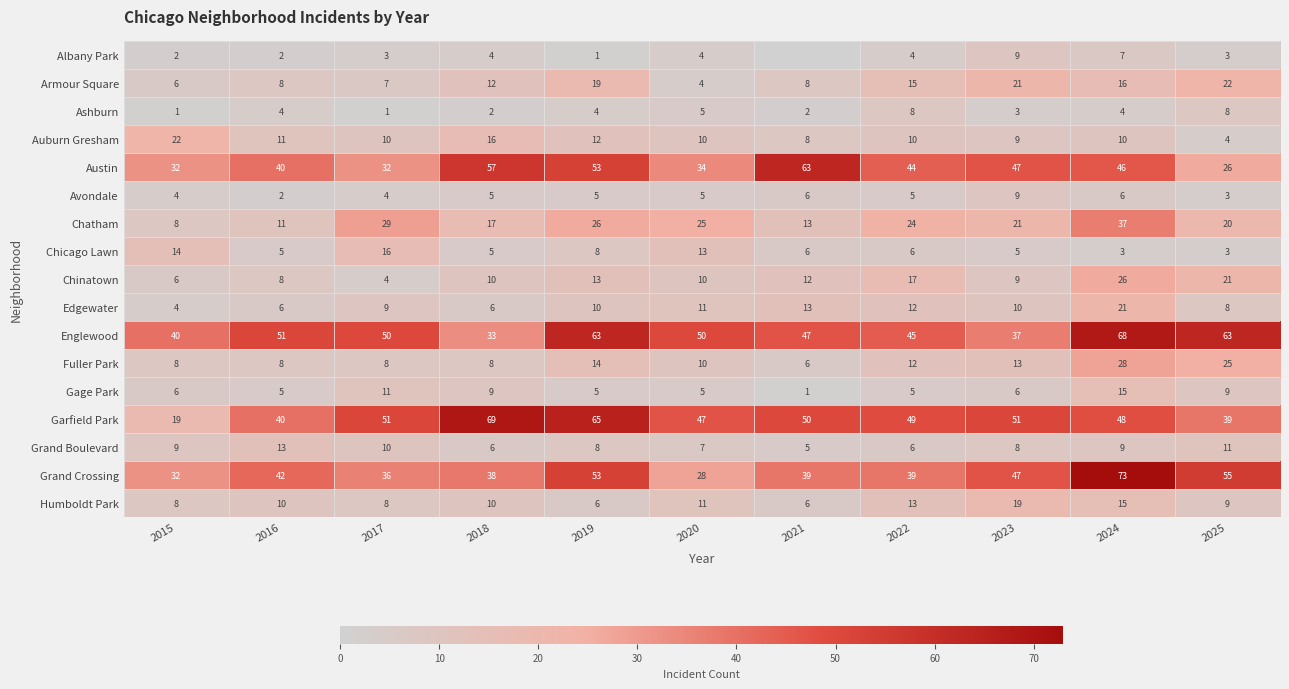

At how many categories does at least one series exceed 62?

5